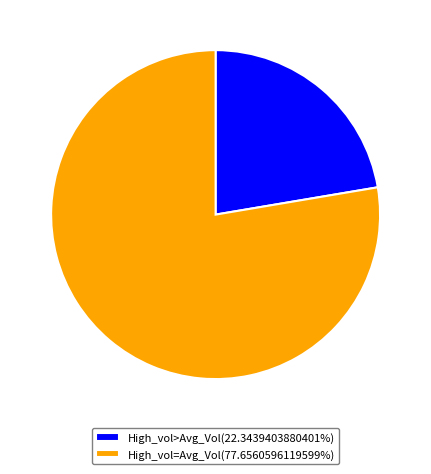

Approximately how many times larger is the value at High_vol>Avg_Vol(22.3439403880401%) compared to High_vol=Avg_Vol(77.6560596119599%)?

0.3